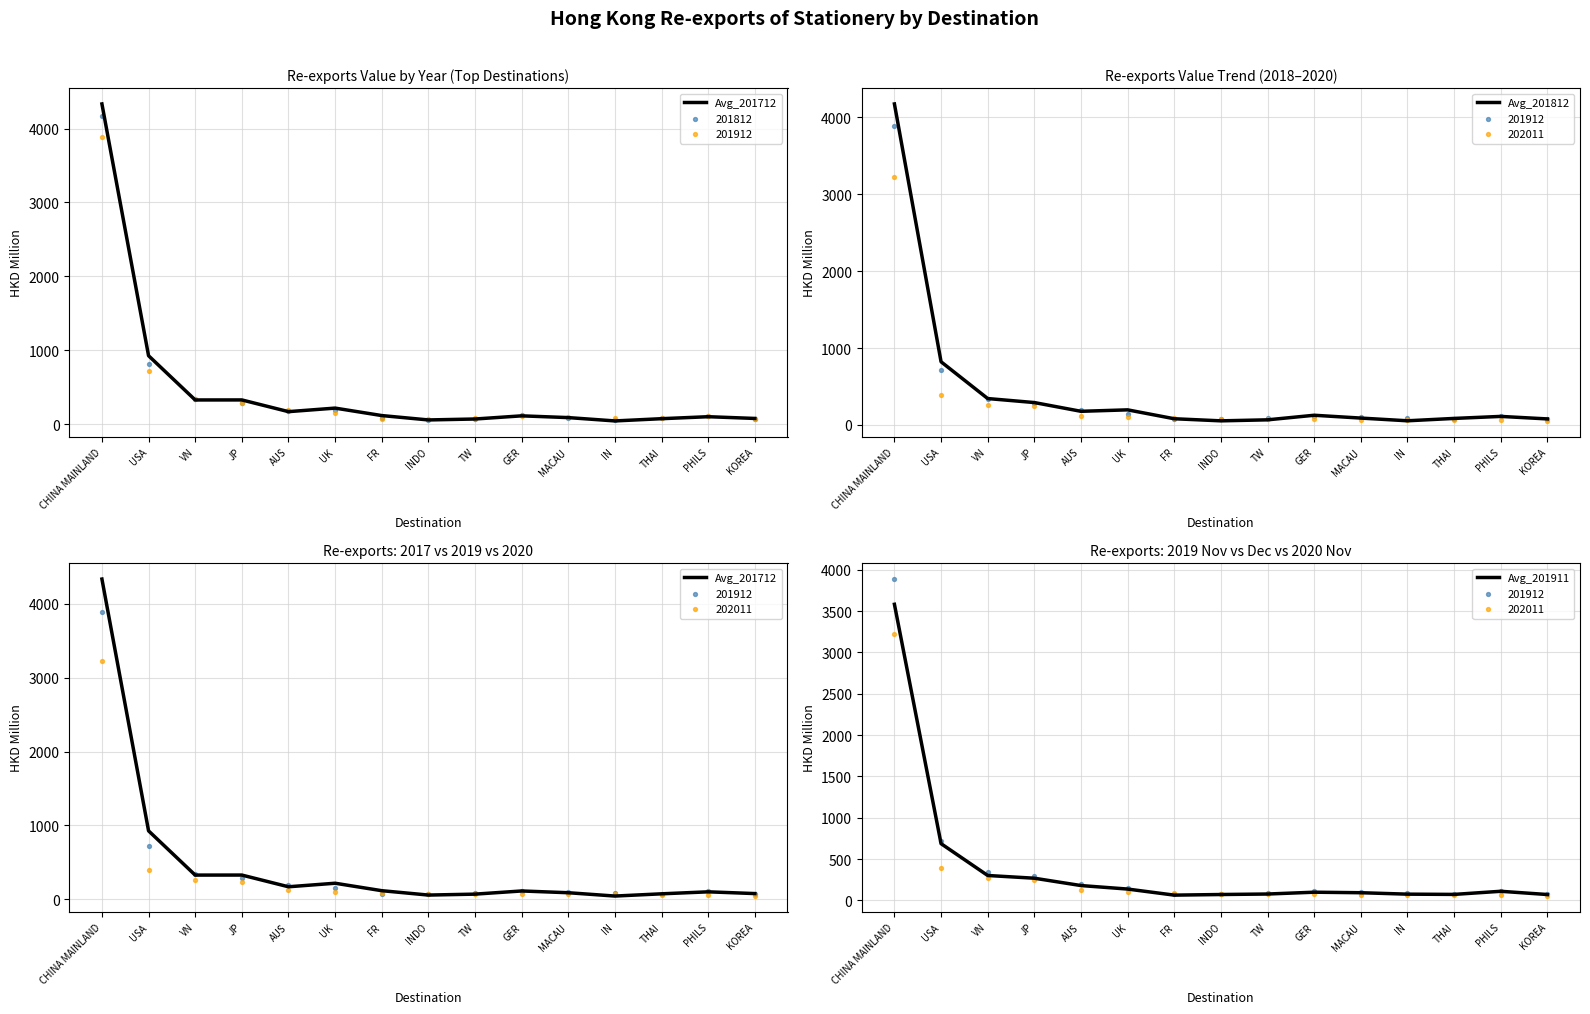

Which series reaches the minimum Y coordinate?

Avg_201712